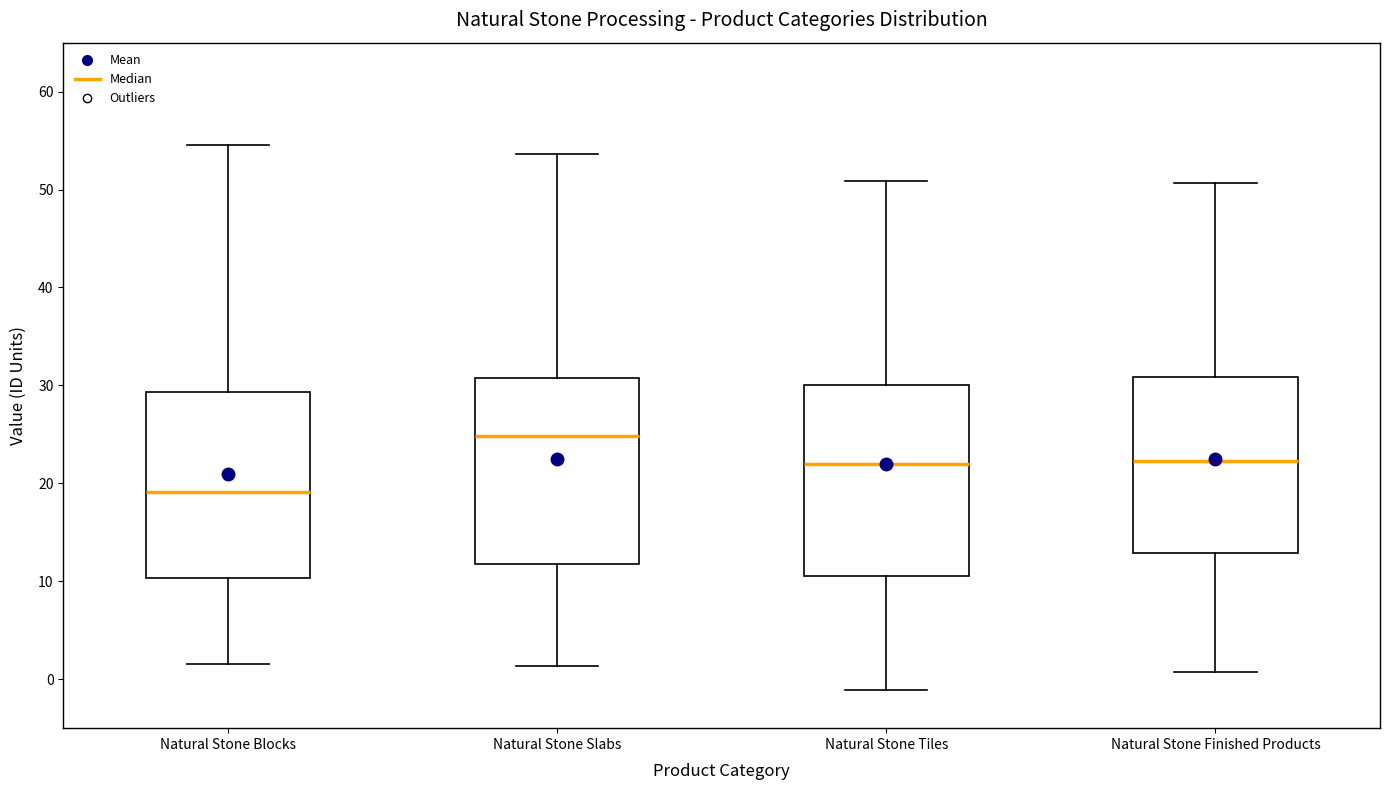

Where does the lower whisker of the box for Natural Stone Blocks end on the y-axis? The values are not printed on the chart, so give them approximately, as read against the axis.

2